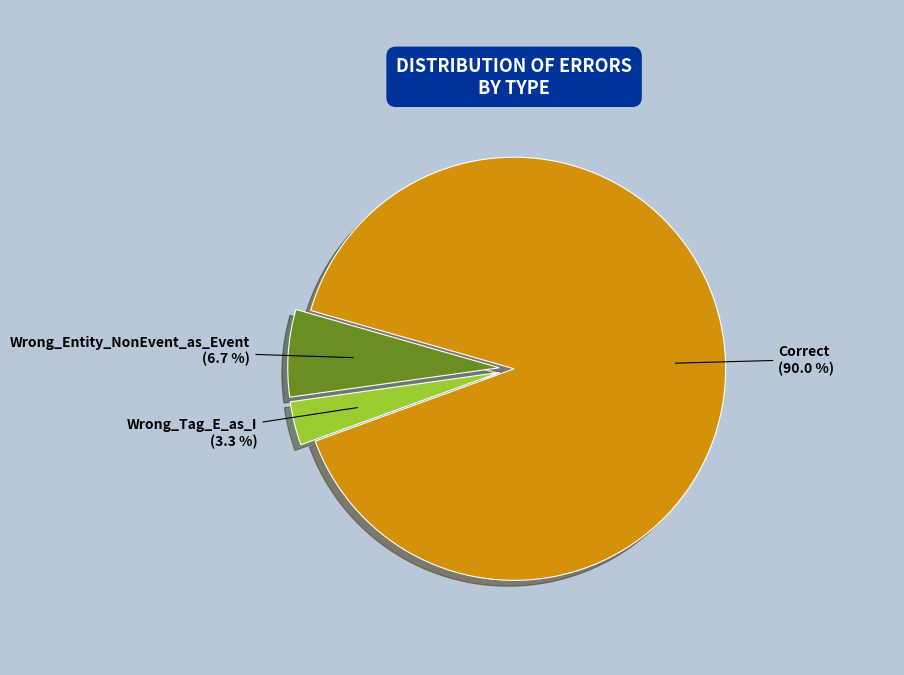

Which has a higher value, Wrong_Entity_NonEvent_as_Event or Correct?

Correct